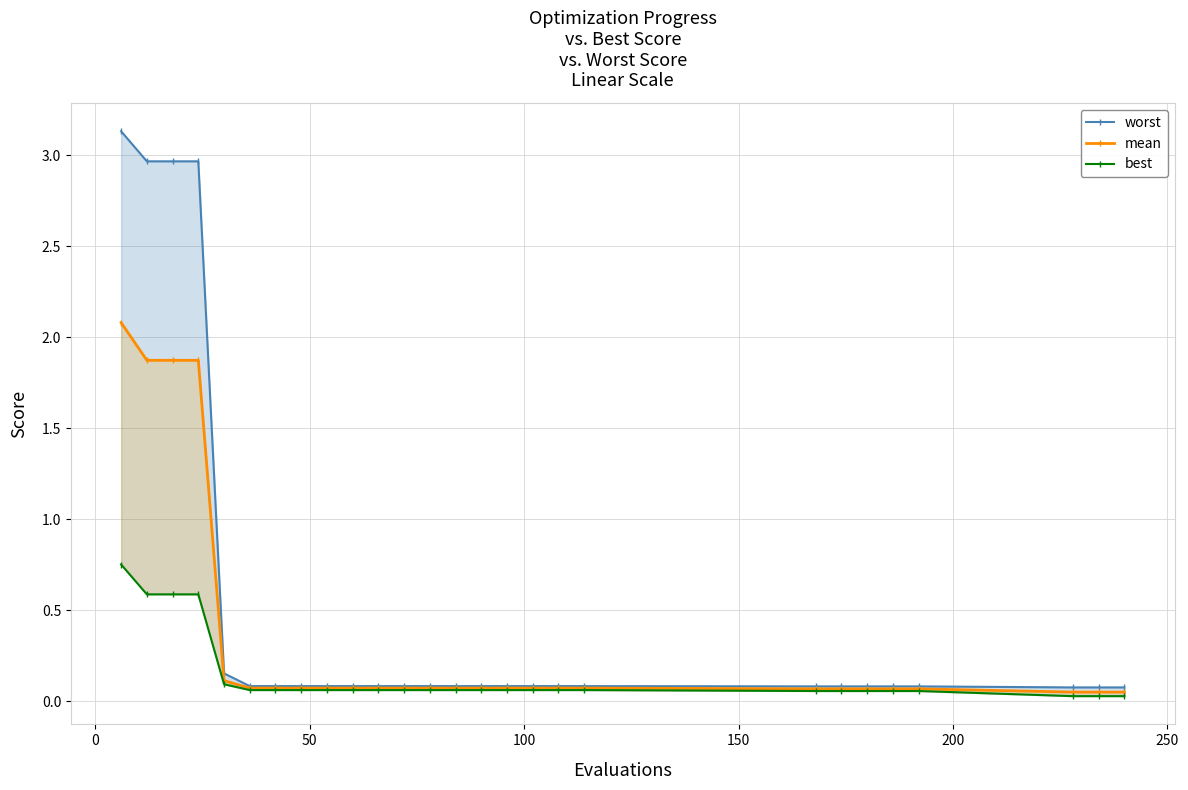

True or false: mean has more than 1 interior local peaks.

False